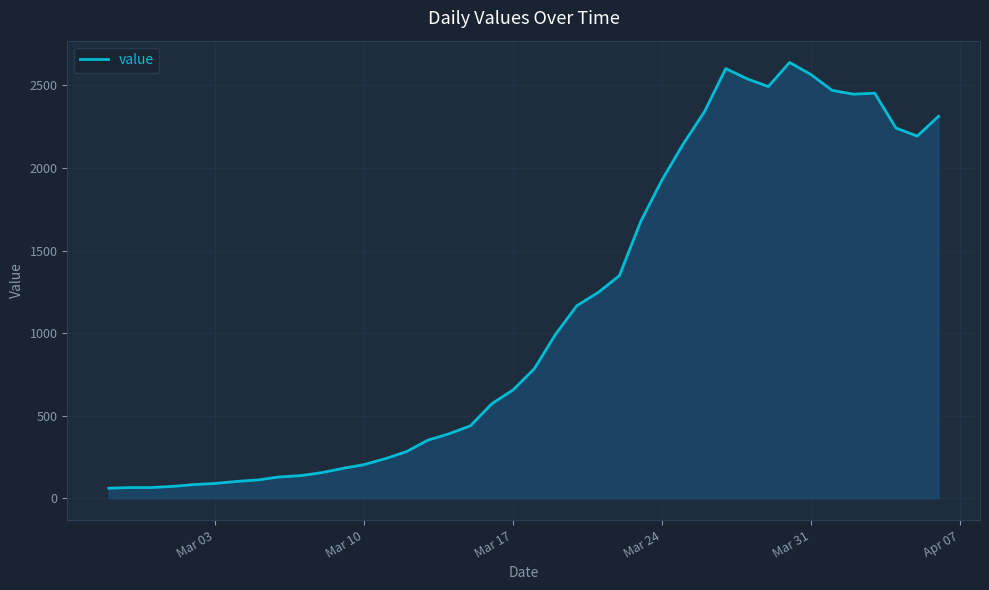

What is the smallest value displayed?

61